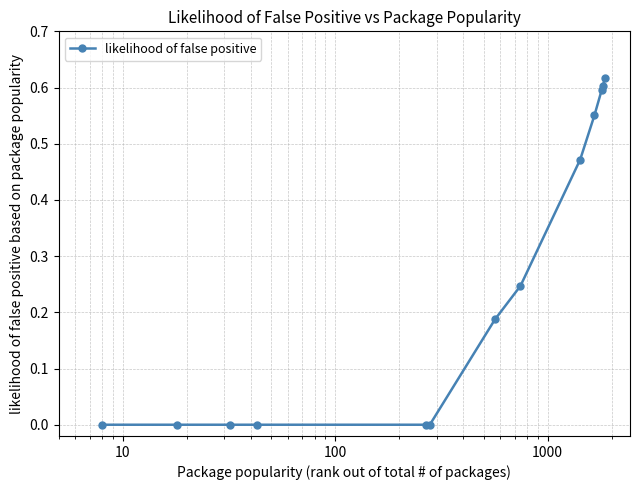

What is the average value?

0.3